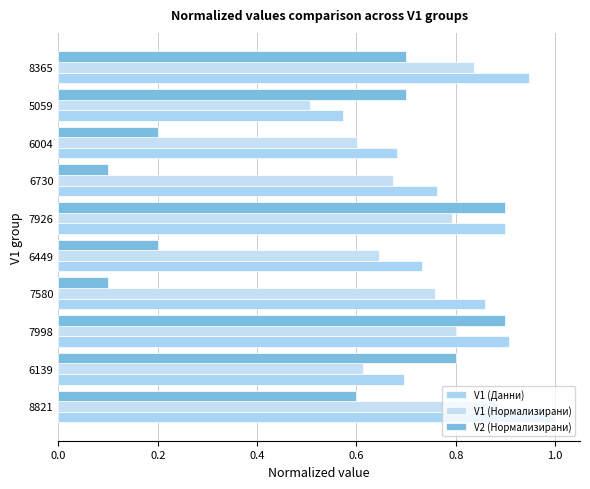

How many series are shown in this chart?

3